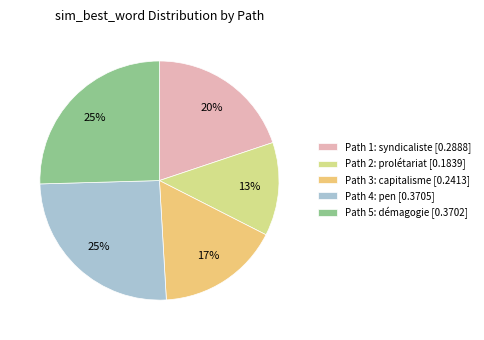

What percentage is the Path 1: syndicaliste [0.2888] slice, to the nearest percent?

20%